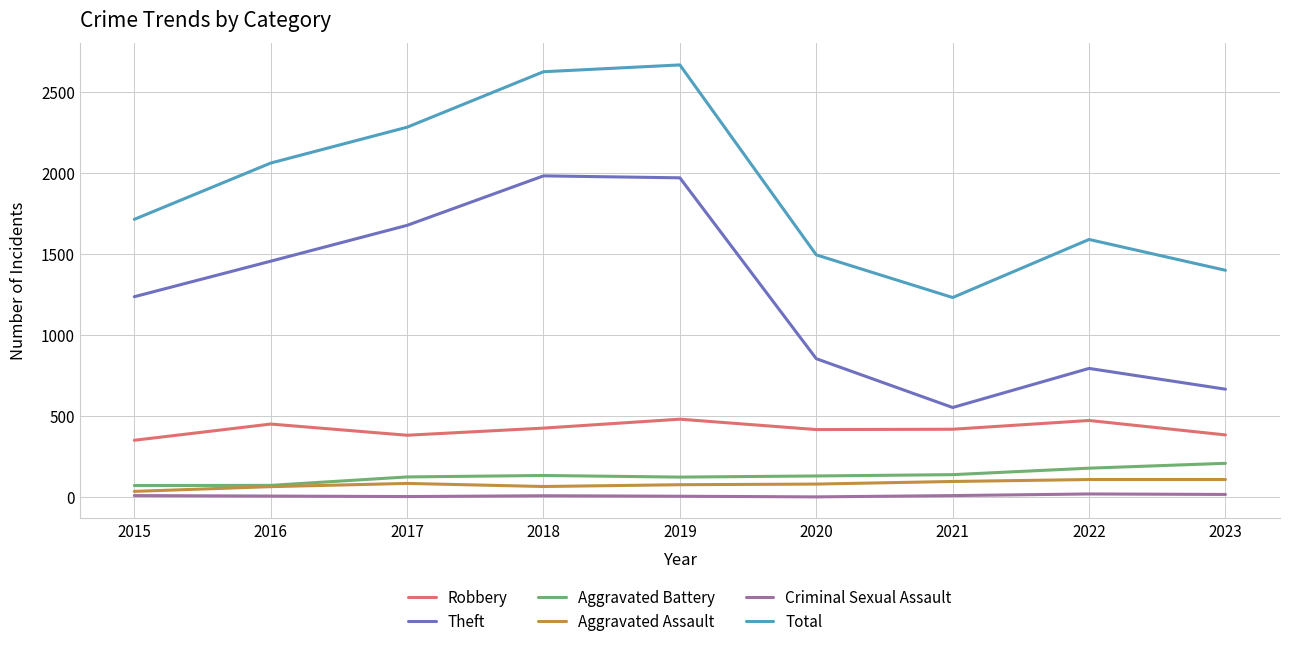

What are all the series names shown in the legend?

Robbery, Theft, Aggravated Battery, Aggravated Assault, Criminal Sexual Assault, Total